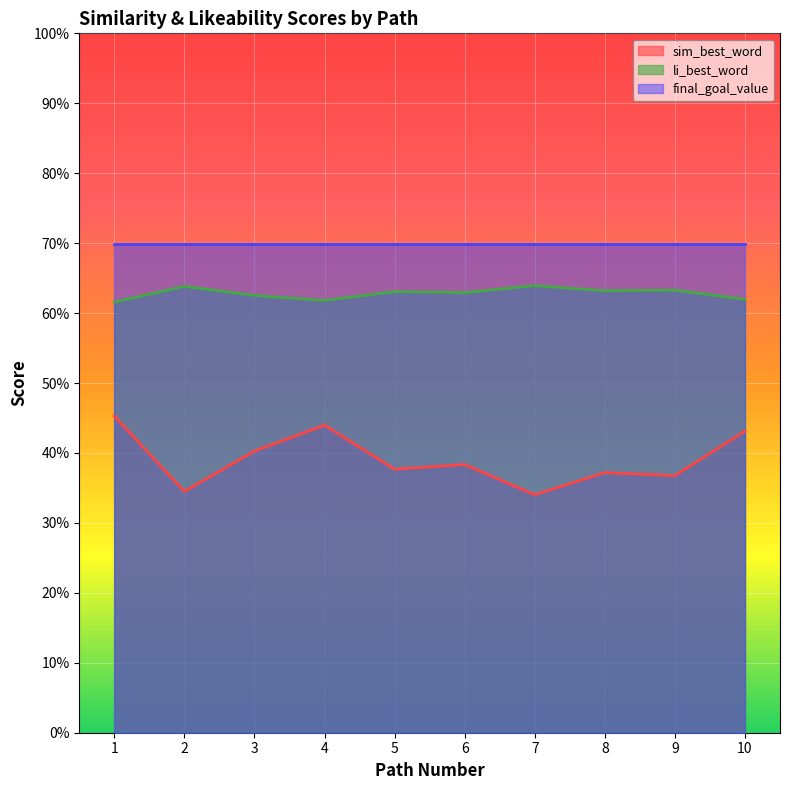

What are all the series names shown in the legend?

sim_best_word, li_best_word, final_goal_value